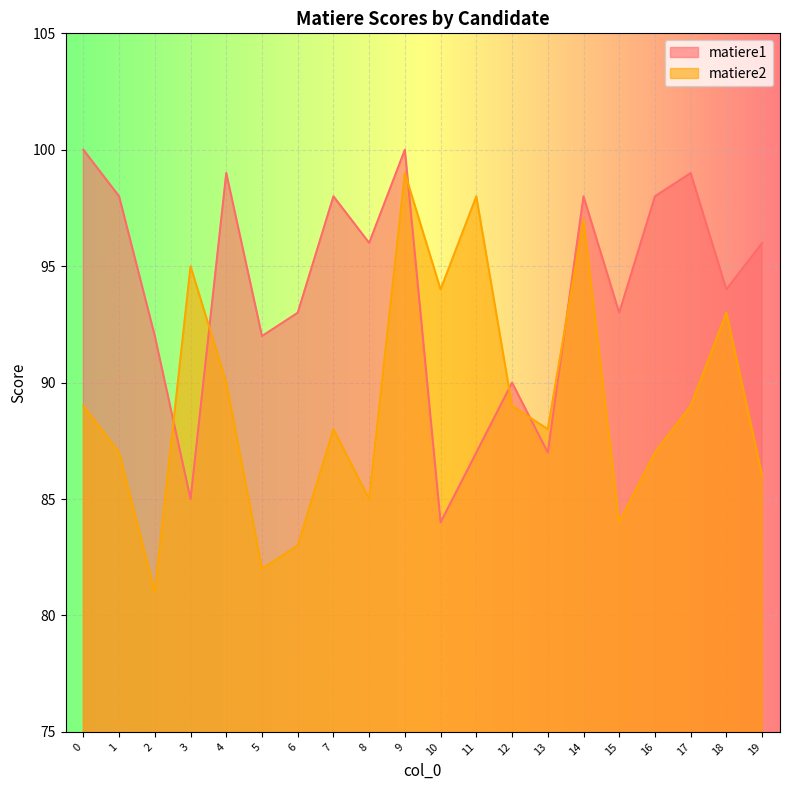

What is the highest value of the matiere1 series?

100